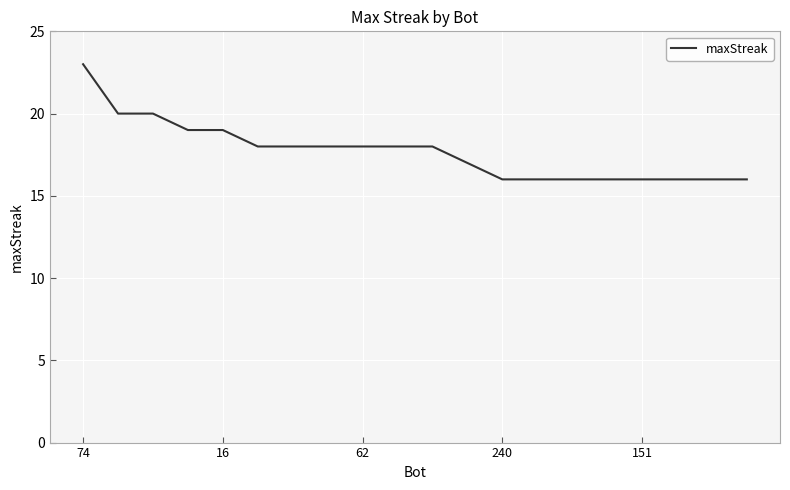

What is the difference between the maximum and minimum values?

7